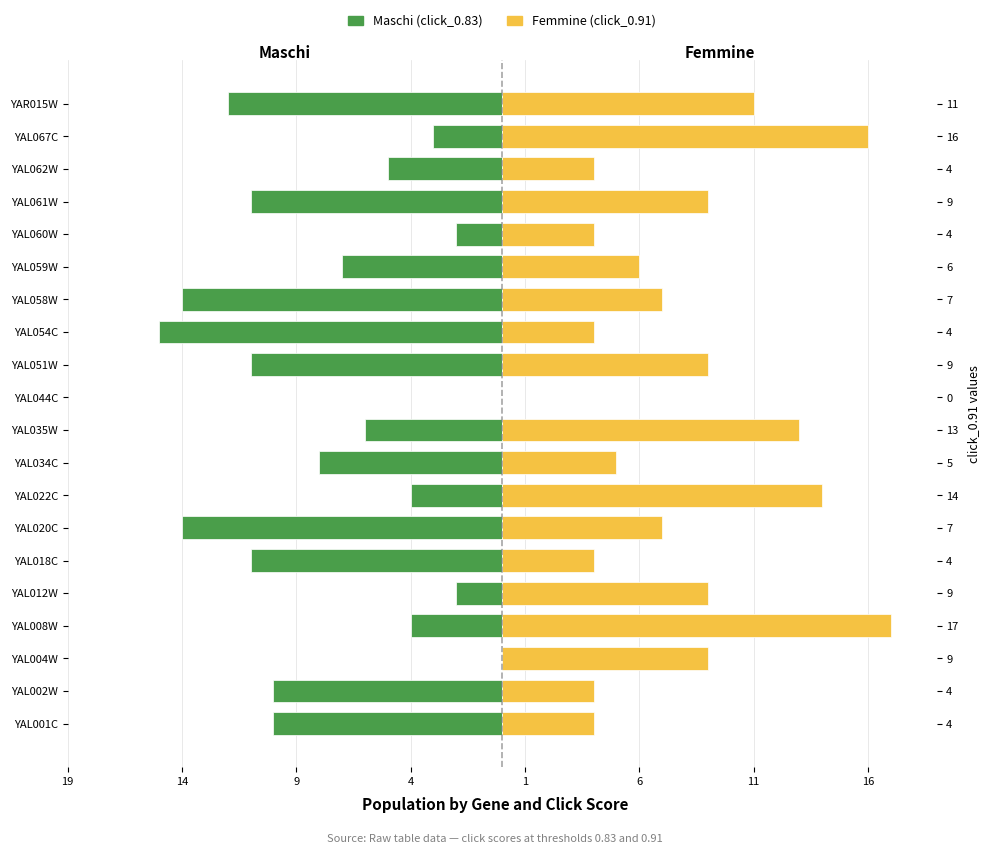

How many groups of bars are there?

20